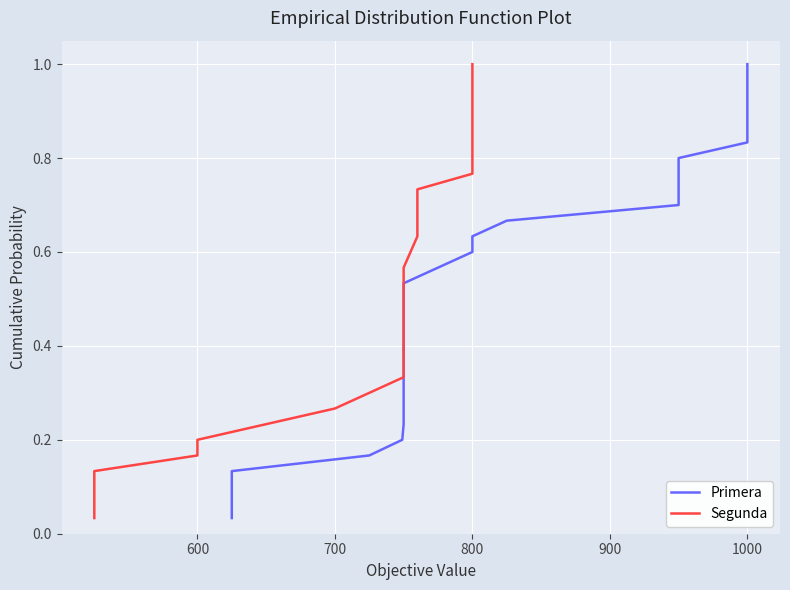

What is the sum of all Segunda values?

15.5